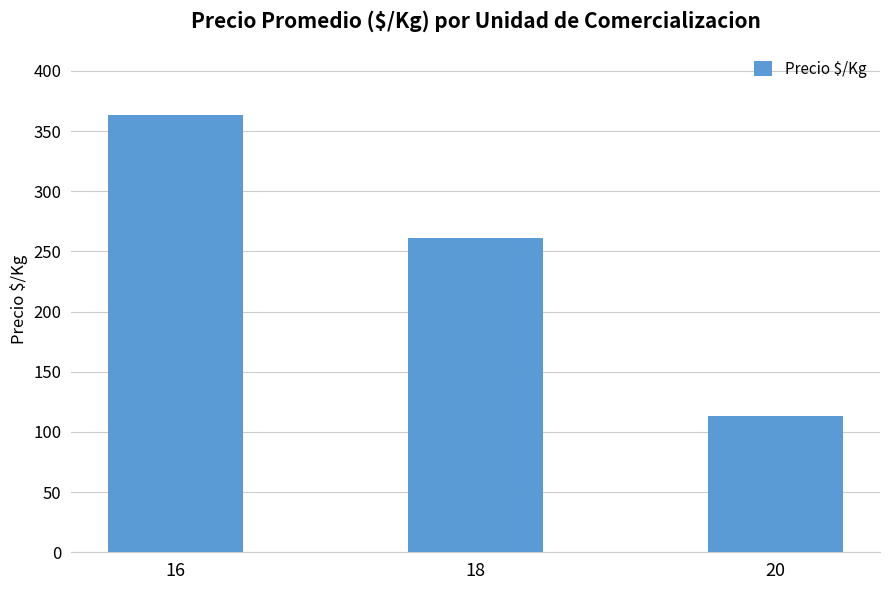

Reading left to right, transcribe all the data shown in this chart.

16=363	18=261	20=113